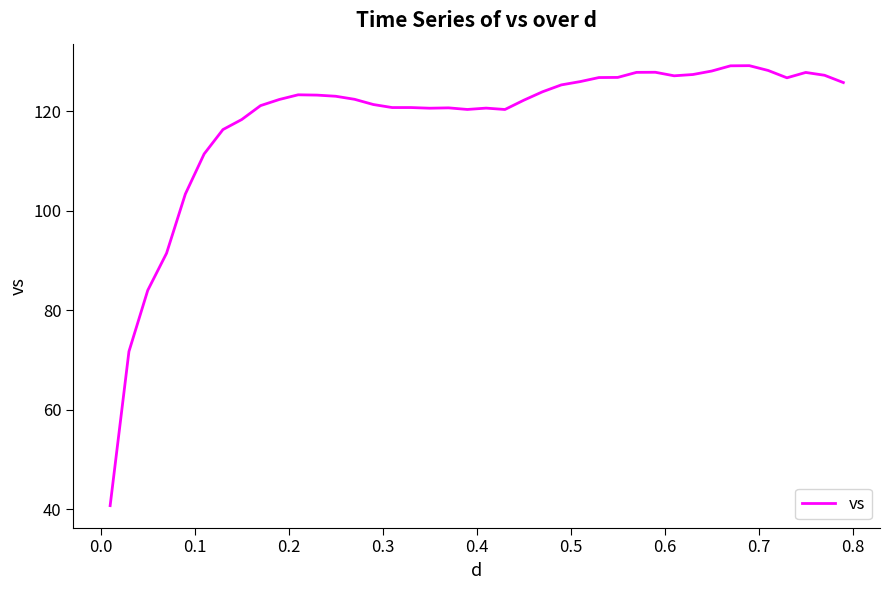

What is the minimum value shown in the chart?

40.7